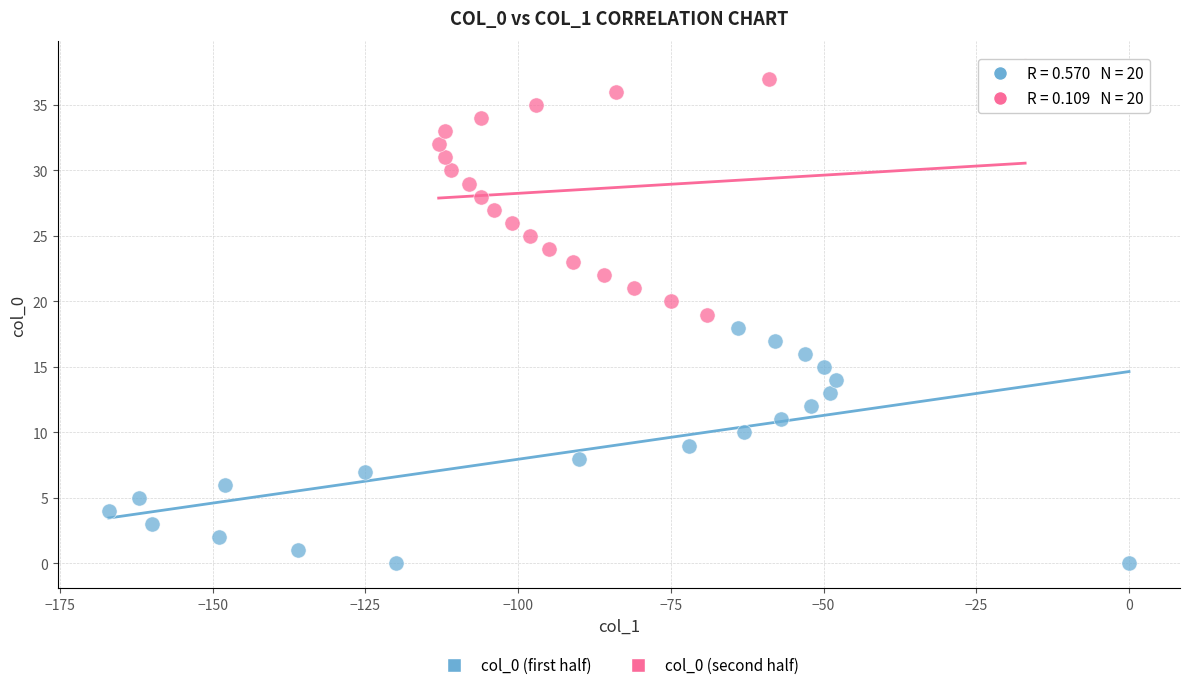

Which series contains the highest Y value?

col_0 (second half)